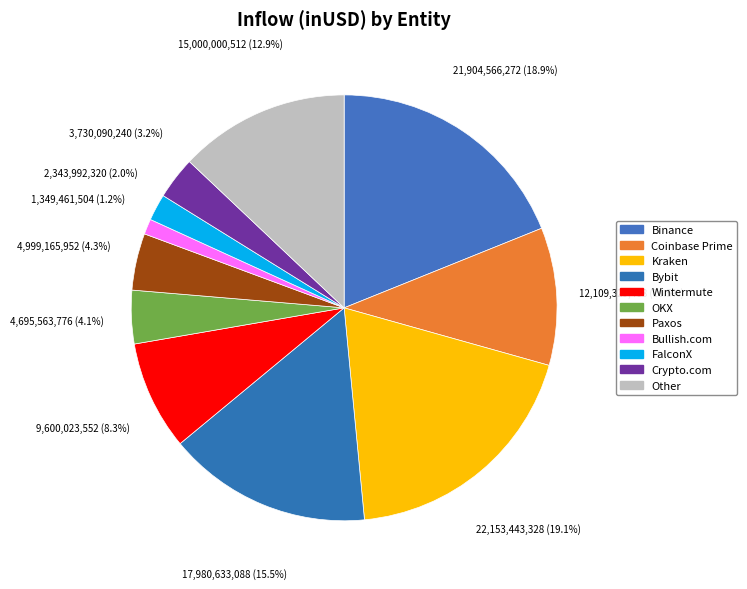

Does Wintermute represent more than half of the total?

No